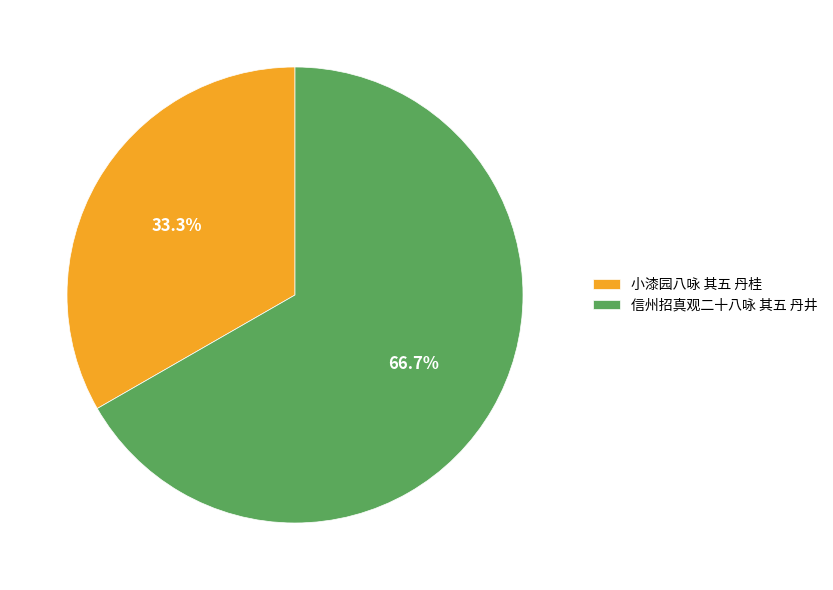

To the nearest percent, what percentage of the pie is 小漆园八咏 其五 丹桂?

33%